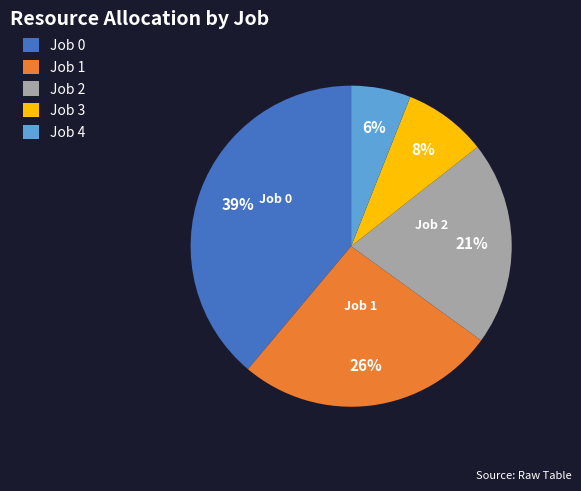

Which category has the biggest portion of the pie?

Job 0